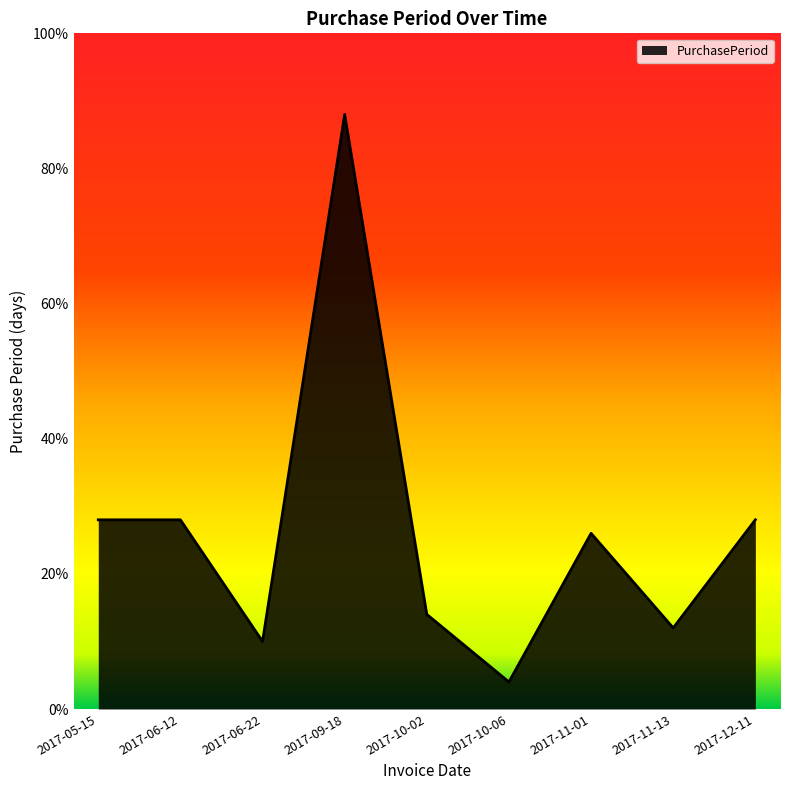

How many values are below 26?

4